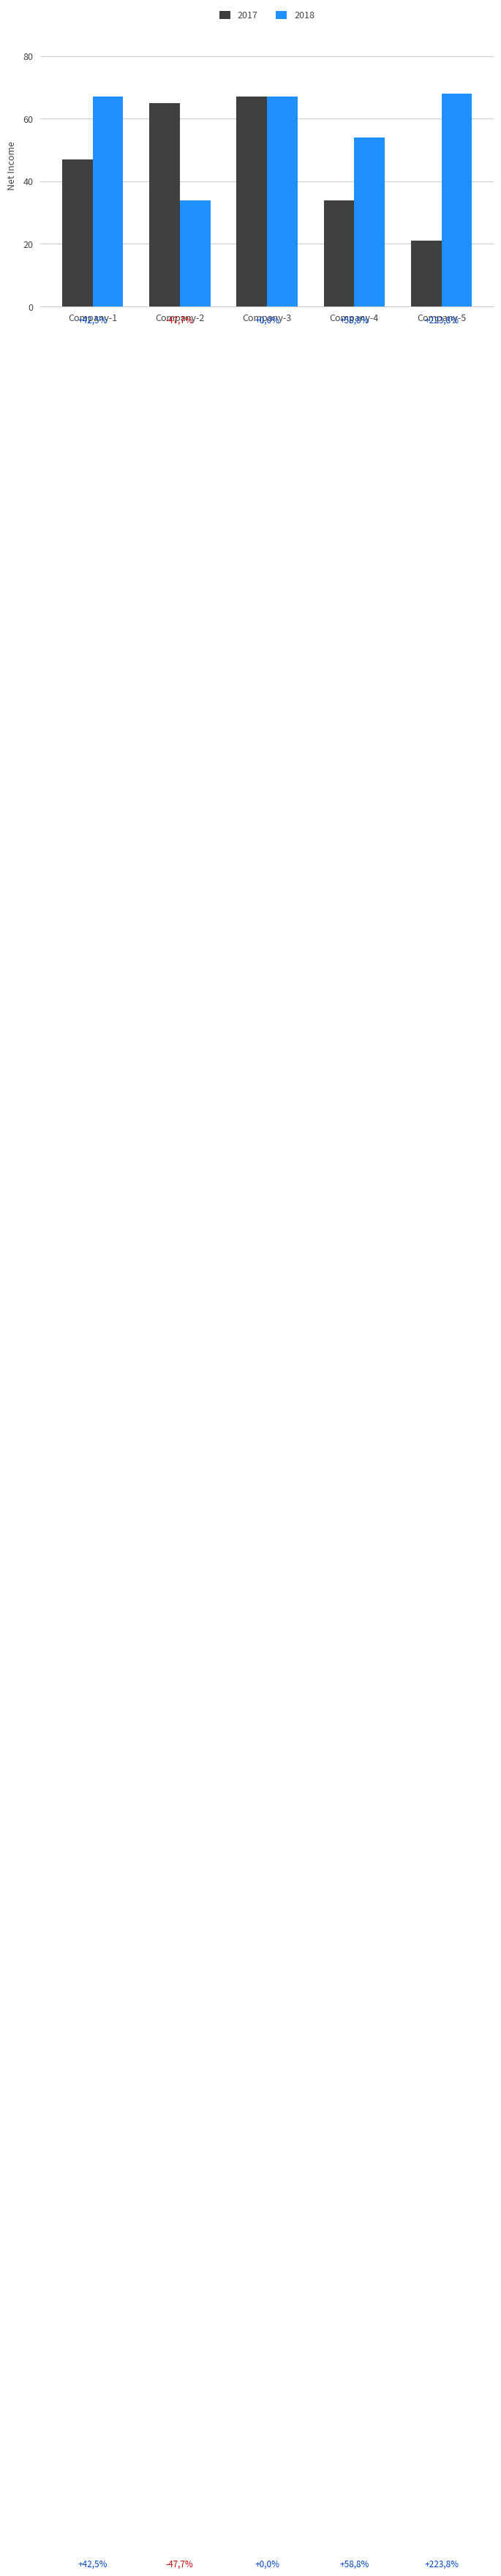

What is the average value of the 2017 series?

47